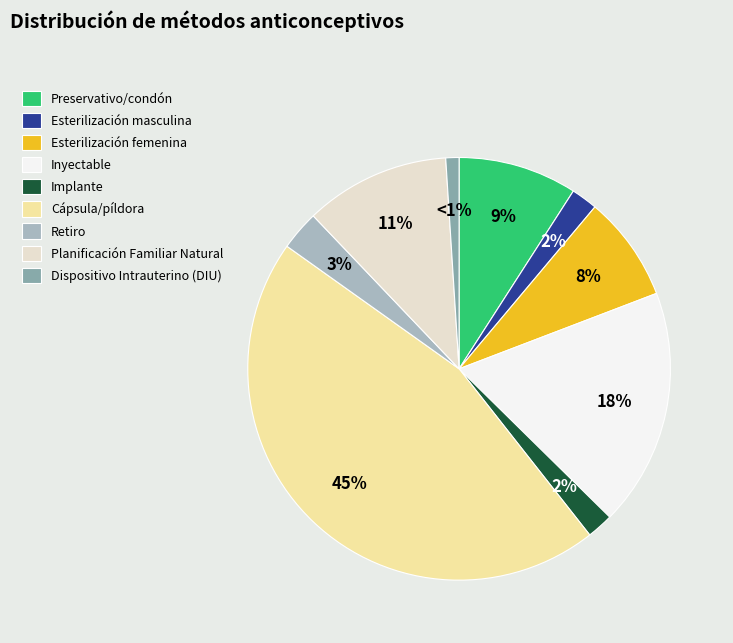

Do Planificación Familiar Natural and Dispositivo Intrauterino (DIU) together represent more than half of the pie?

No